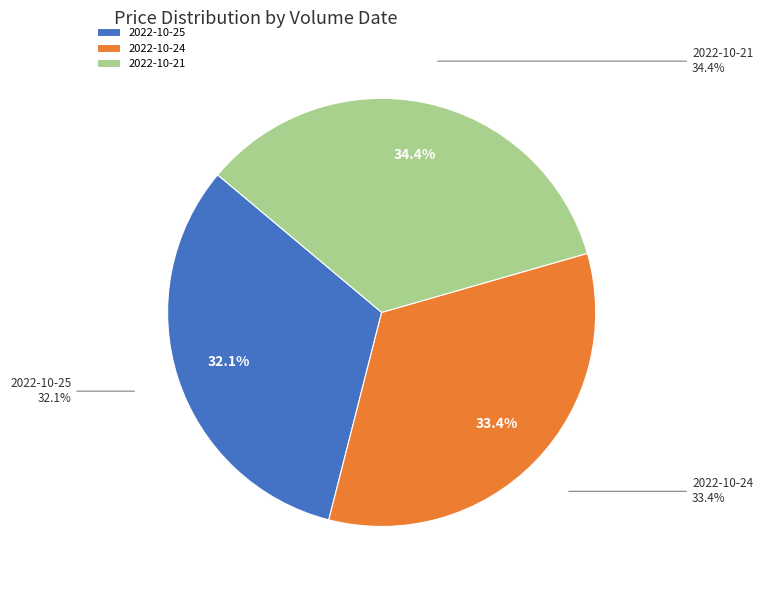

Is 32062 the majority of the pie?

No